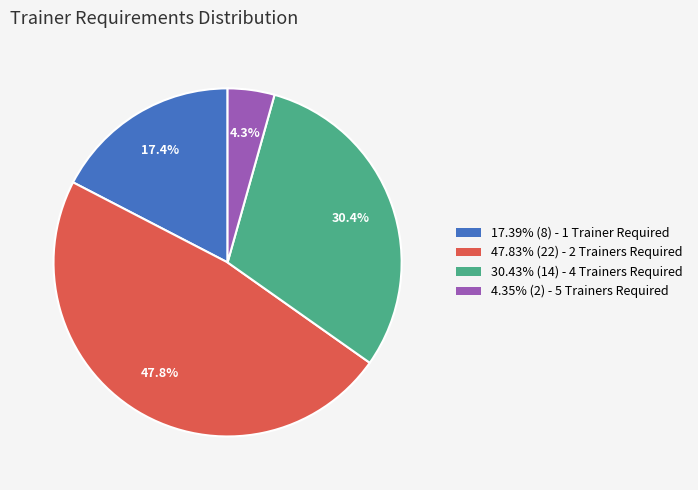

Count the number of slices in the pie.

4